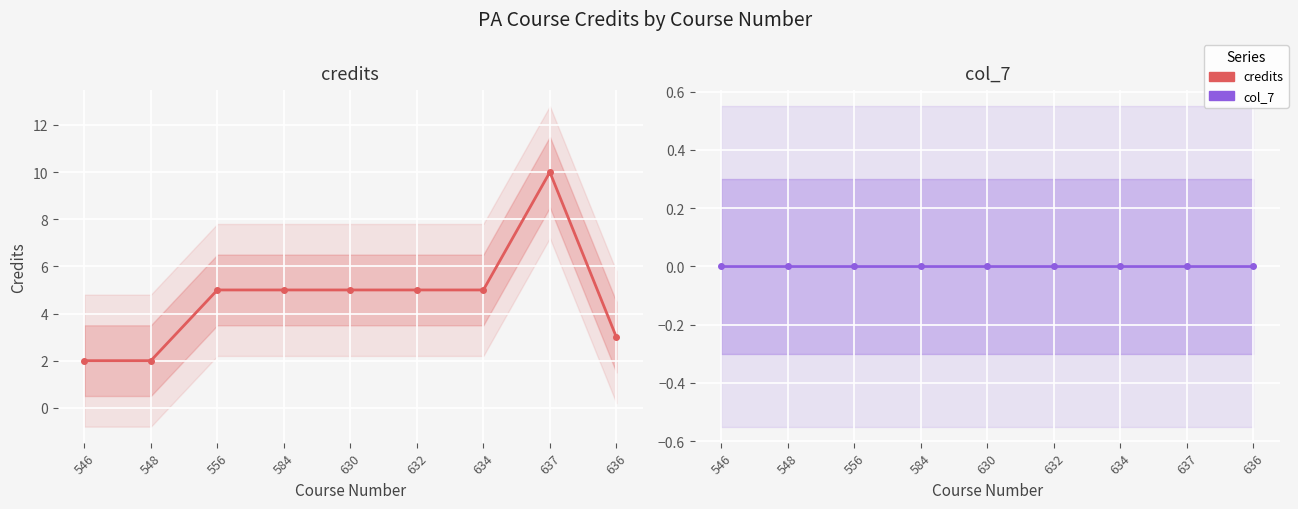

Is it true that col_7 equals 0 at 556?

True